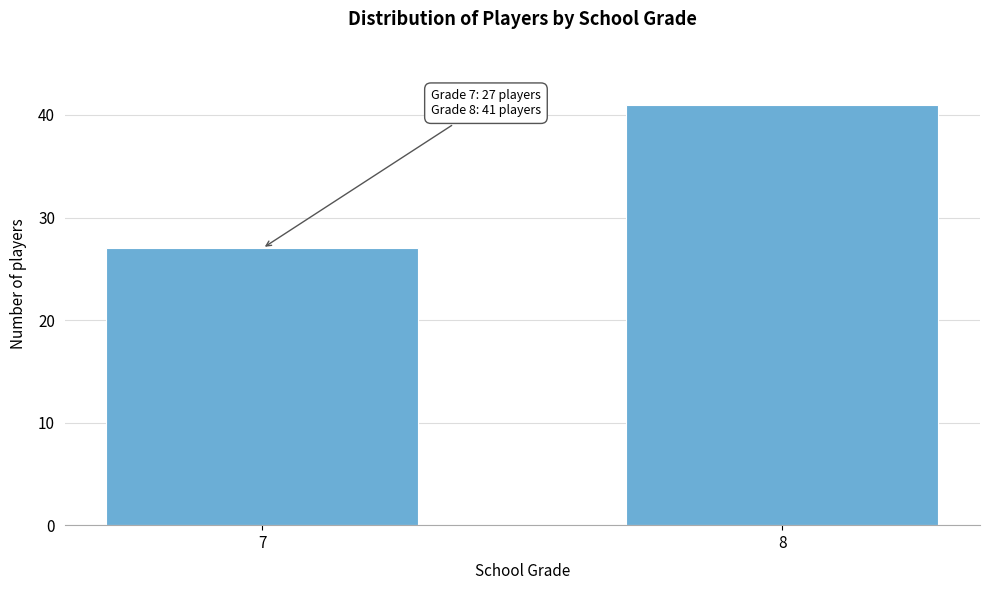

Reading left to right, what are all the values shown in this chart?

7=27	8=41